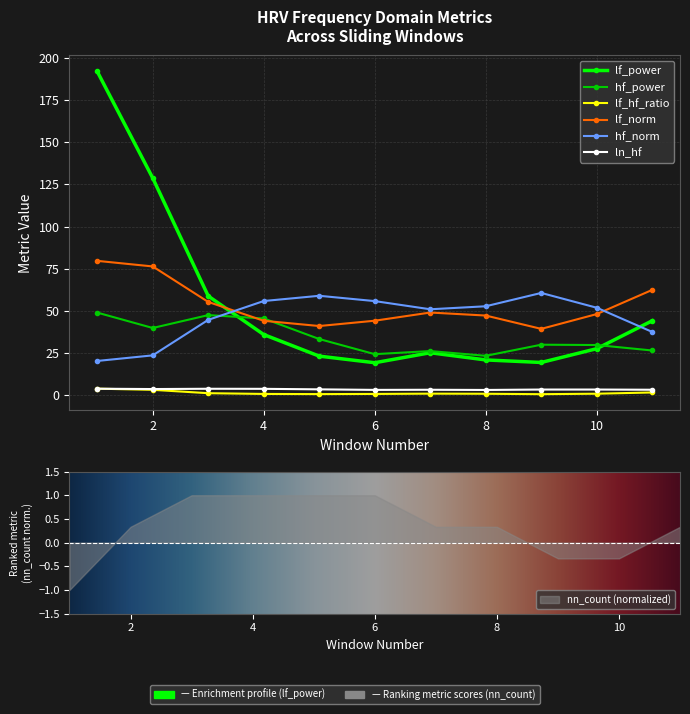

True or false: hf_norm and ln_hf intersect in this chart.

False